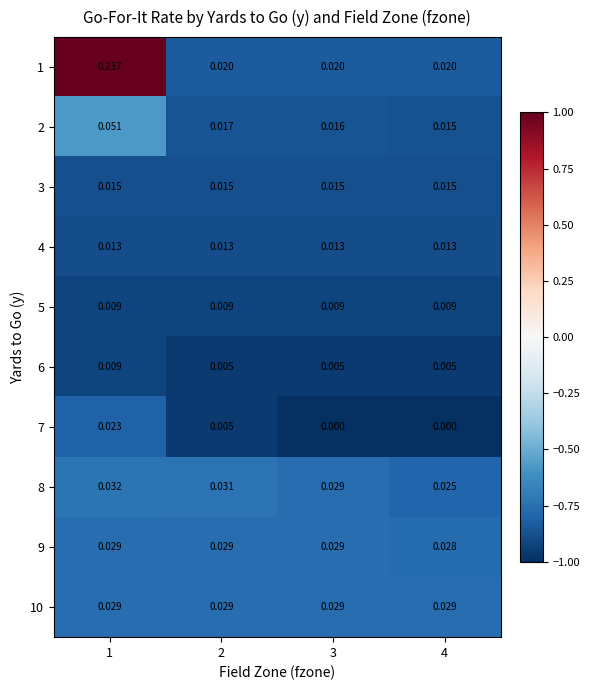

Count the number of data series in this chart.

10